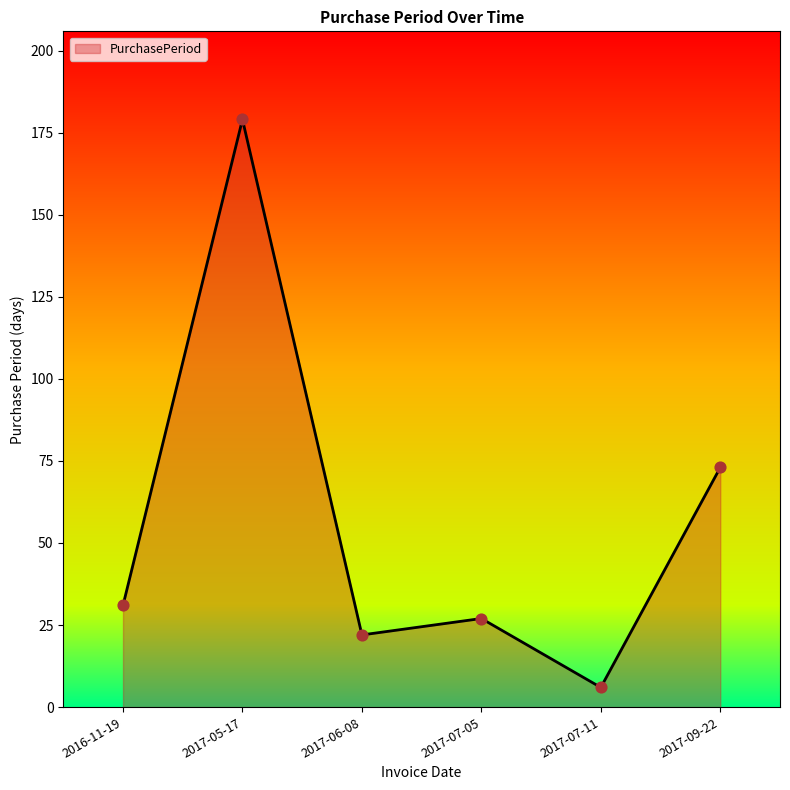

Which has a higher value, 2017-07-05 or 2017-07-11?

2017-07-05